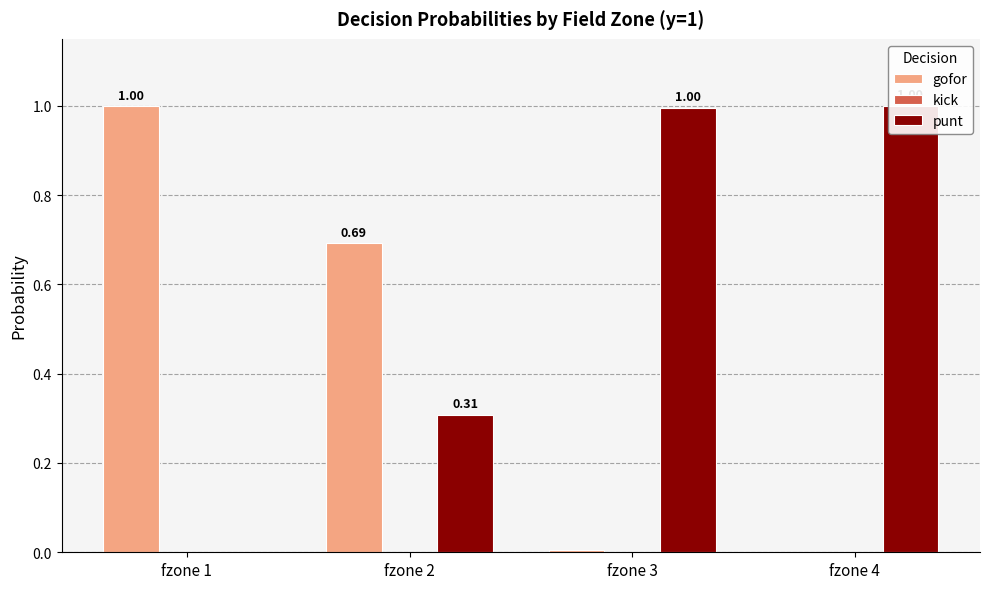

How many values in gofor are above zero?

3